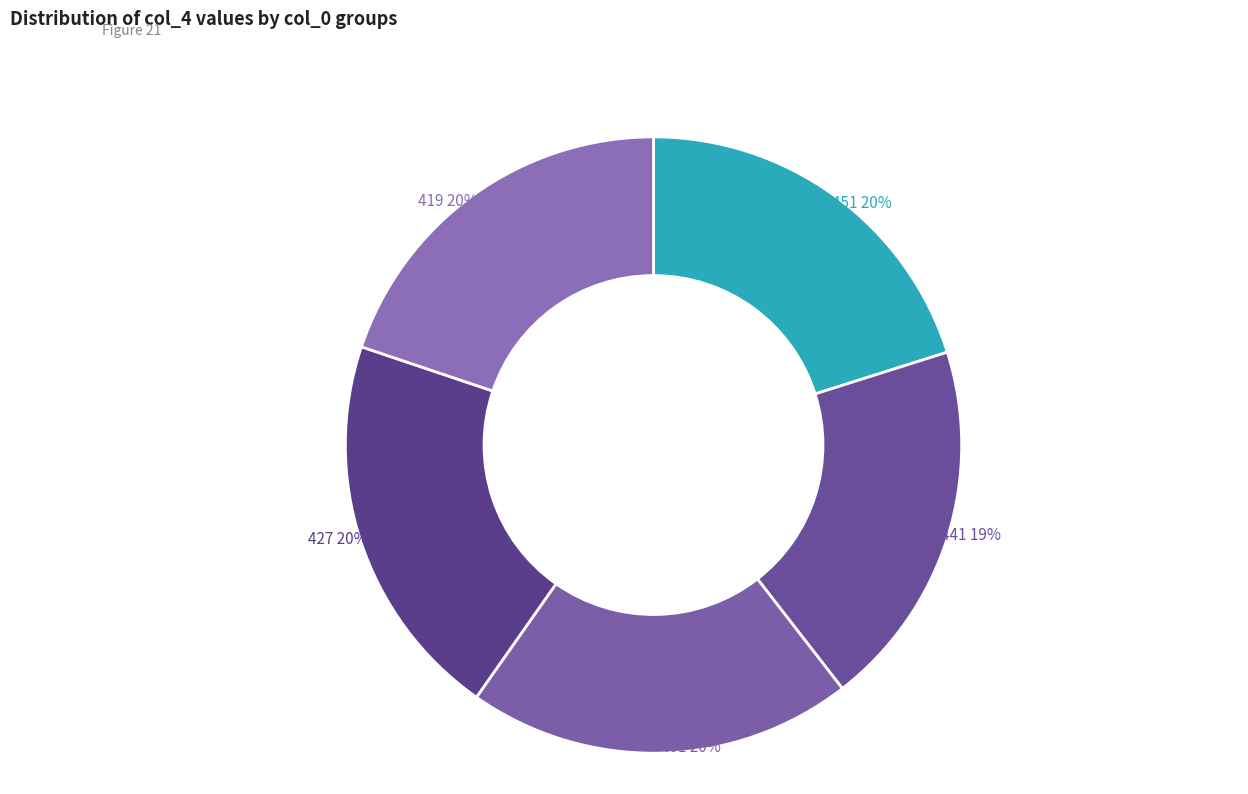

Is the sum of 401 and 451 greater than half?

No